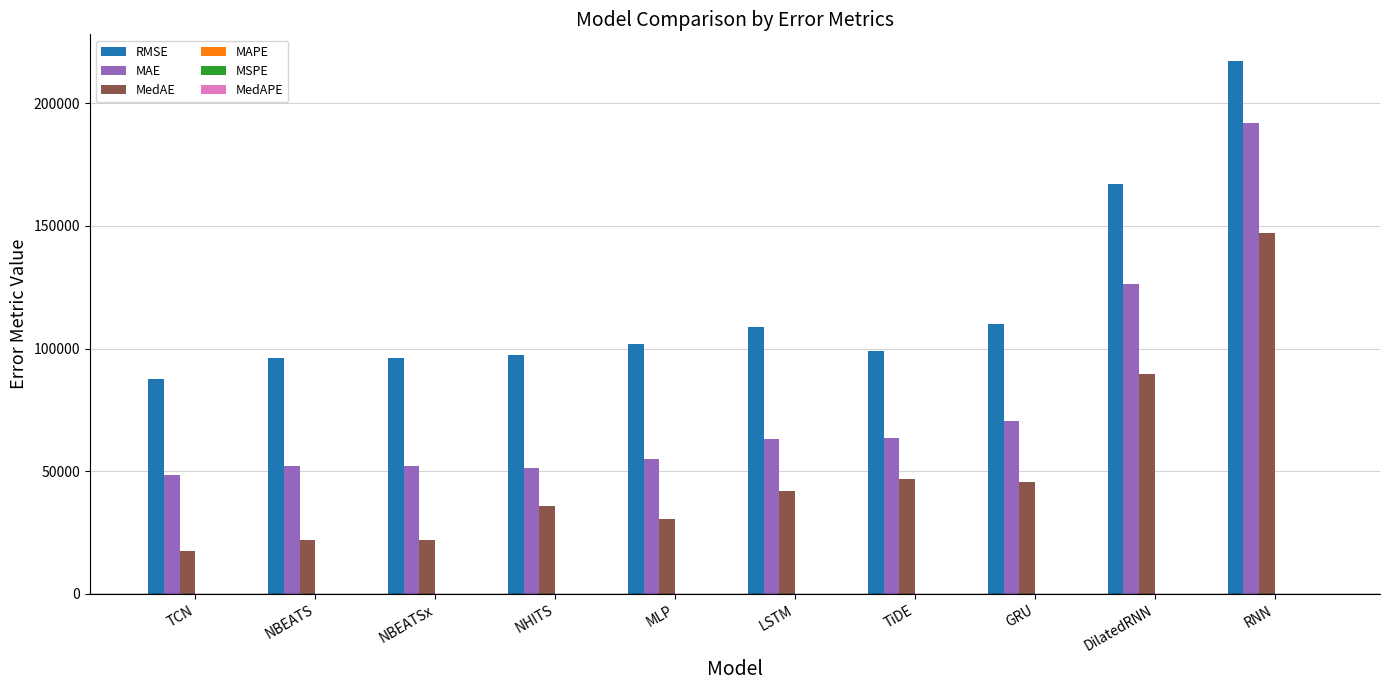

Where is MedAE nearest to the value 82278?

DilatedRNN